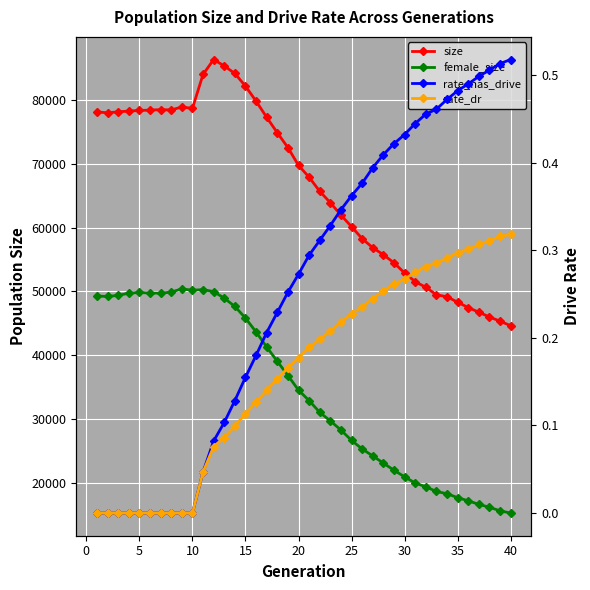

In size, how many points are lower than both neighbors (excluding endpoints)?

3